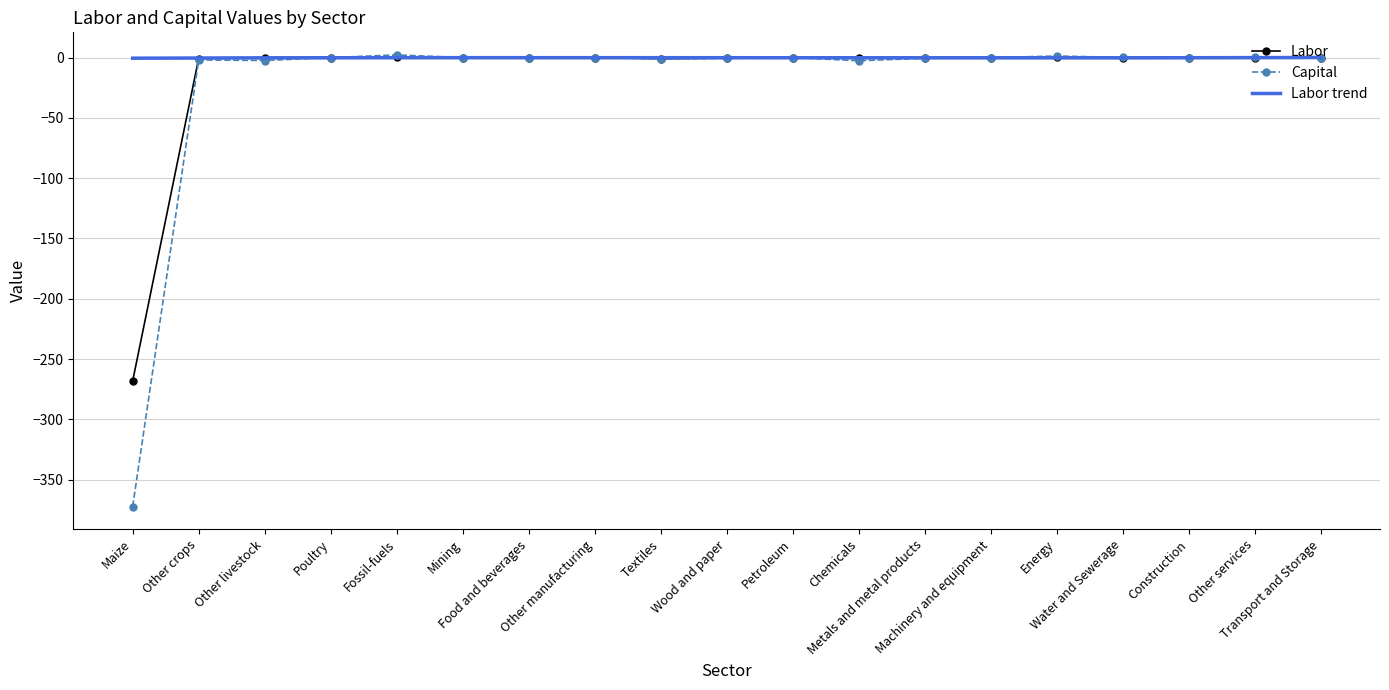

How many interior local peaks does the Labor series have?

4